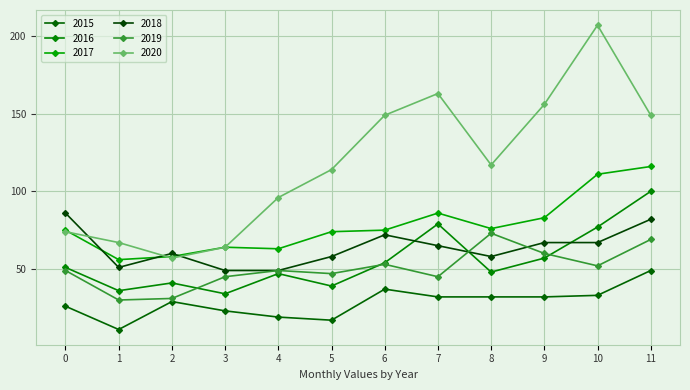

How many data points in 2015 are less than 32?

6